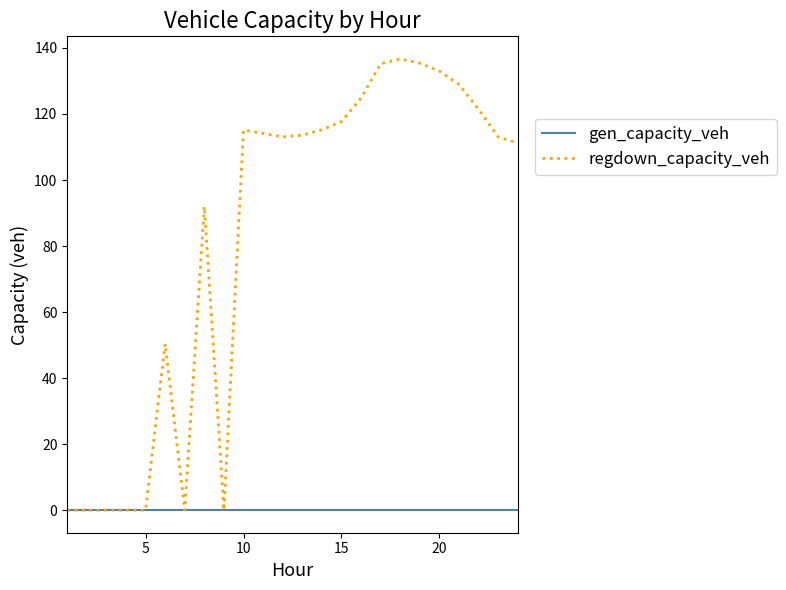

Rank the series by their maximum value, from lowest to highest.

gen_capacity_veh, regdown_capacity_veh